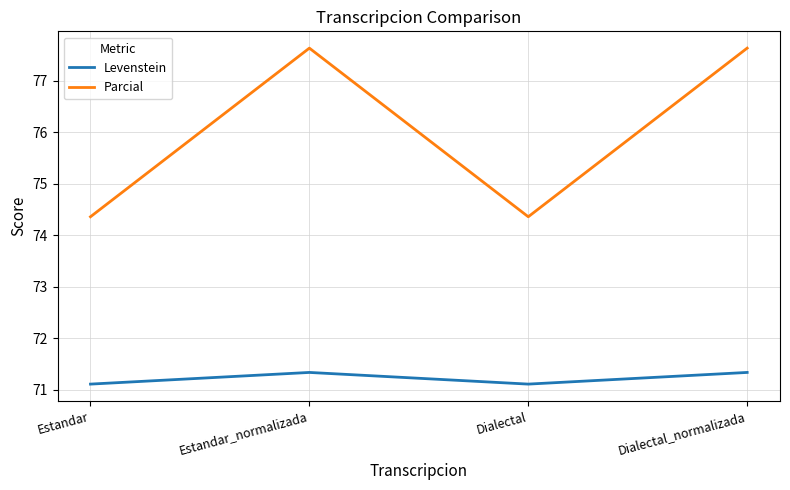

Which series has the largest total across all categories?

Parcial